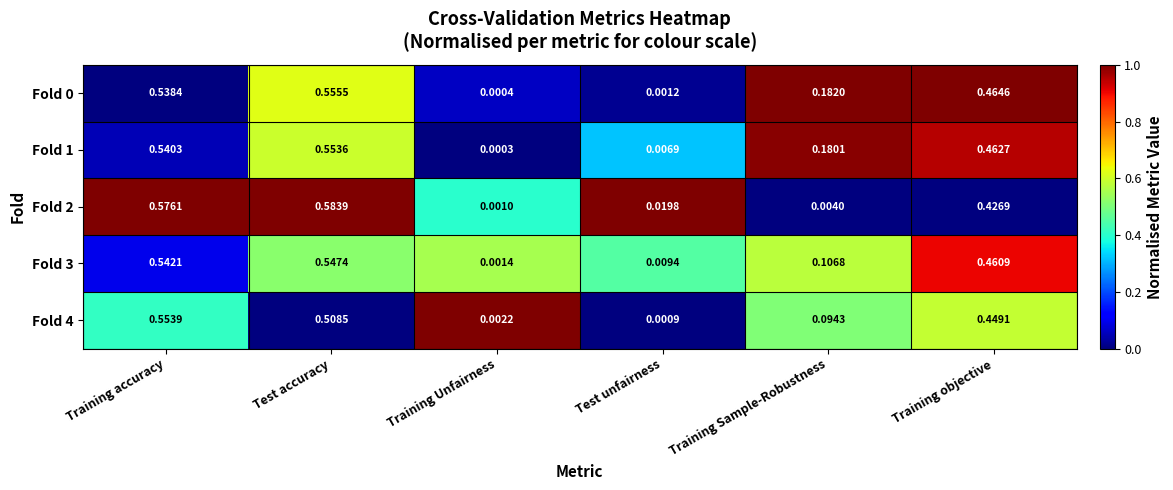

Which label corresponds to the largest value in the chart?

Test accuracy